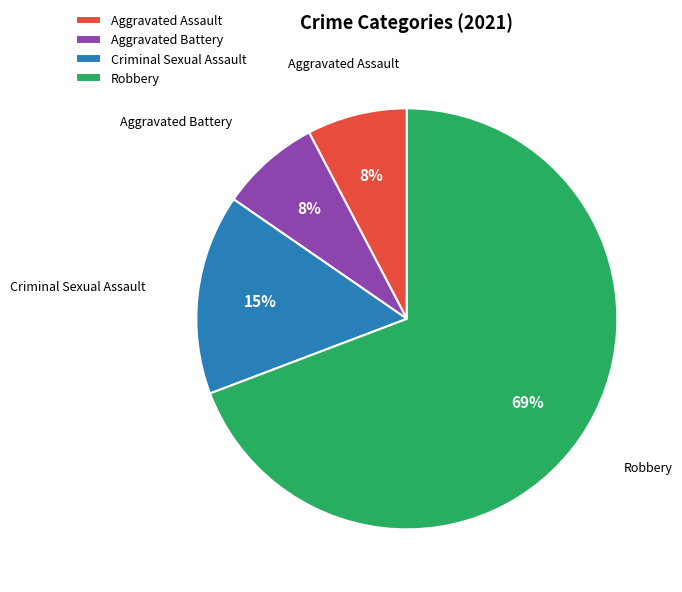

To the nearest percent, what is the difference between the Robbery and Criminal Sexual Assault slice percentages?

54%